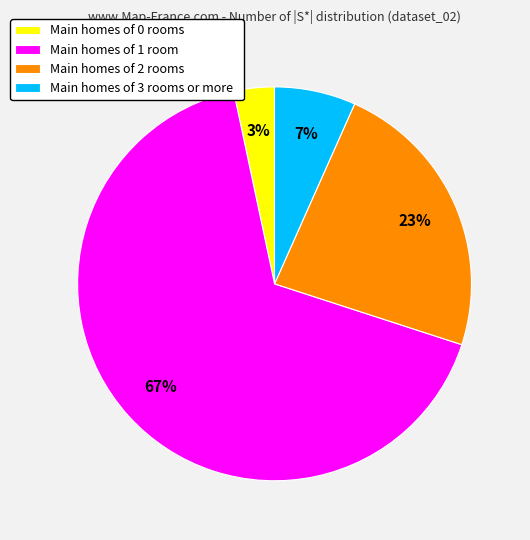

To the nearest percent, what is the difference between the Main homes of 2 rooms and Main homes of 0 rooms slice percentages?

20%